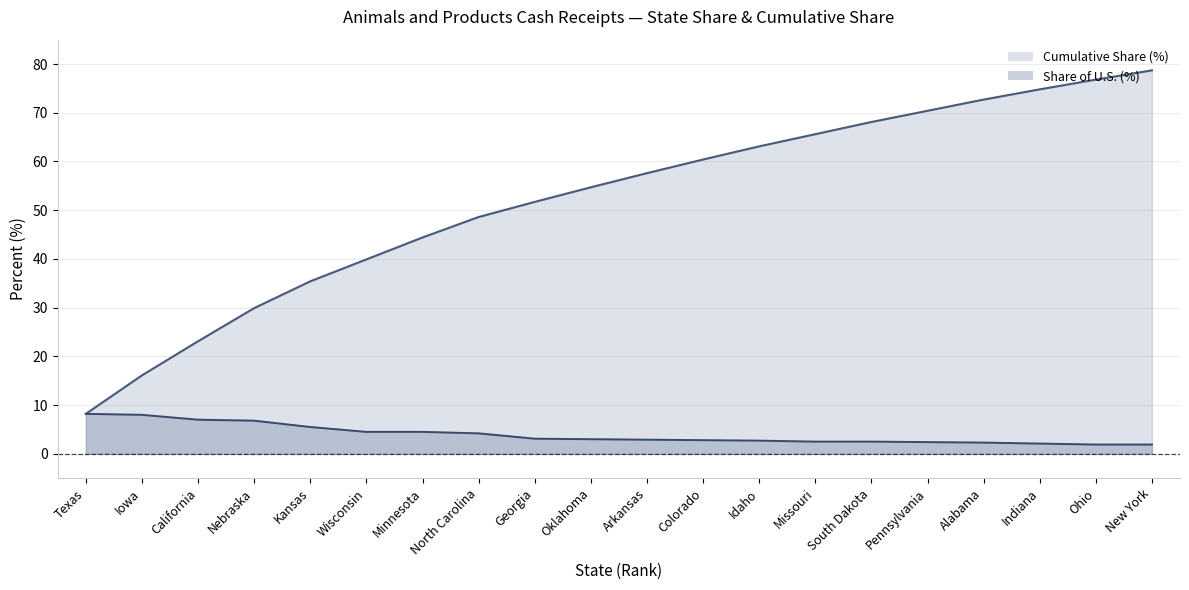

At how many categories does at least one series exceed 14?

19